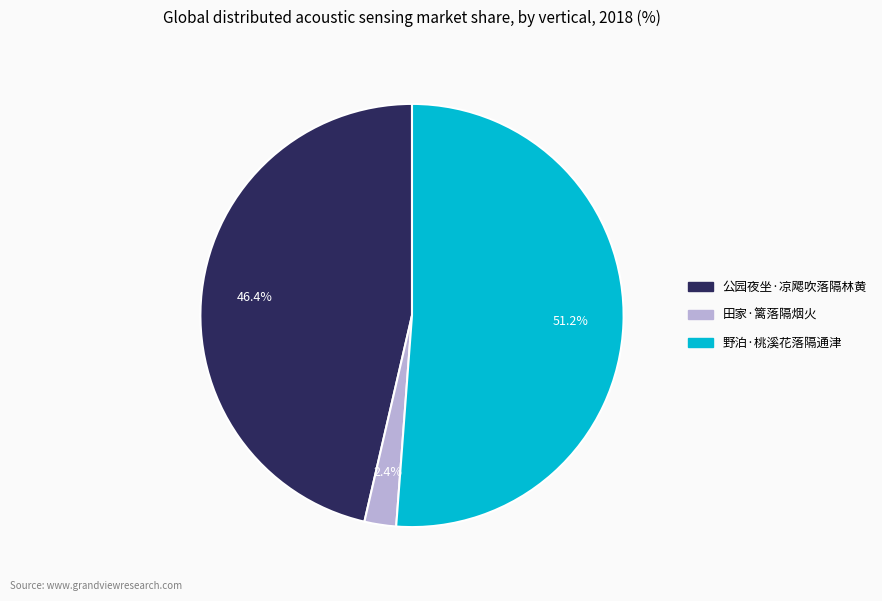

To the nearest percent, what is the average slice percentage?

33%